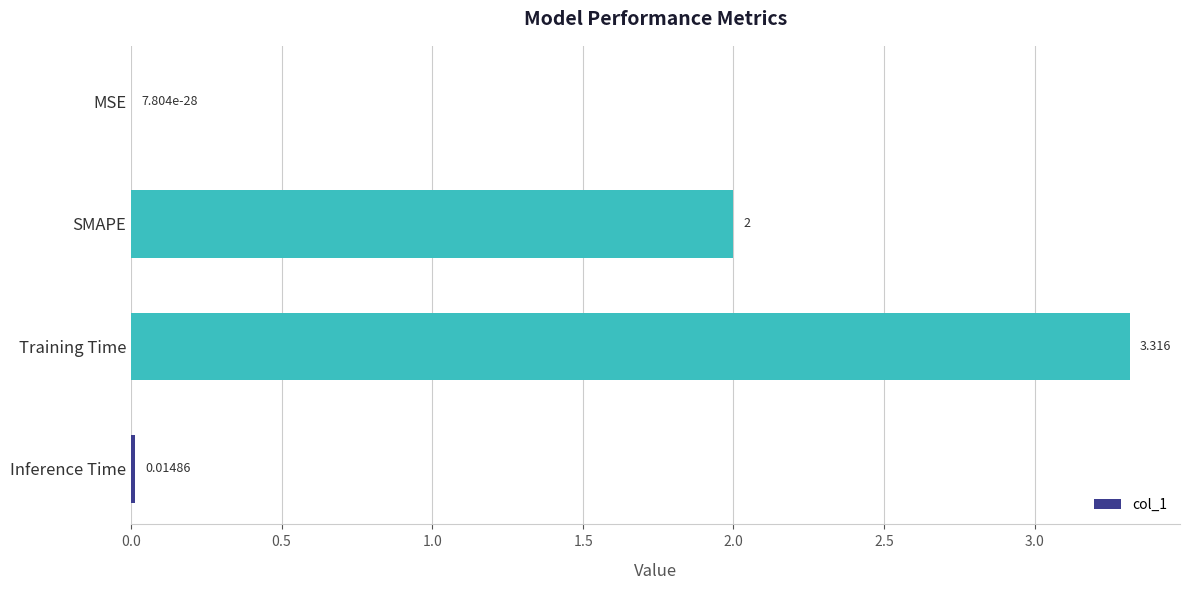

Where is the data nearest to the value 1?

Inference Time